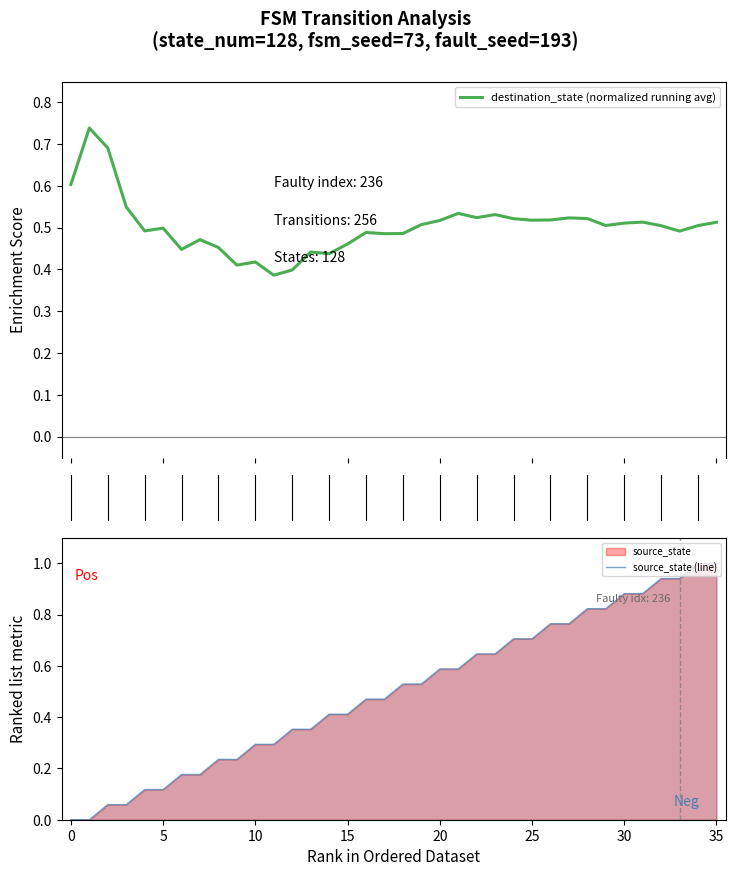

After their last crossing, which series has the higher values: destination_state (normalized running avg) or source_state (line)?

source_state (line)